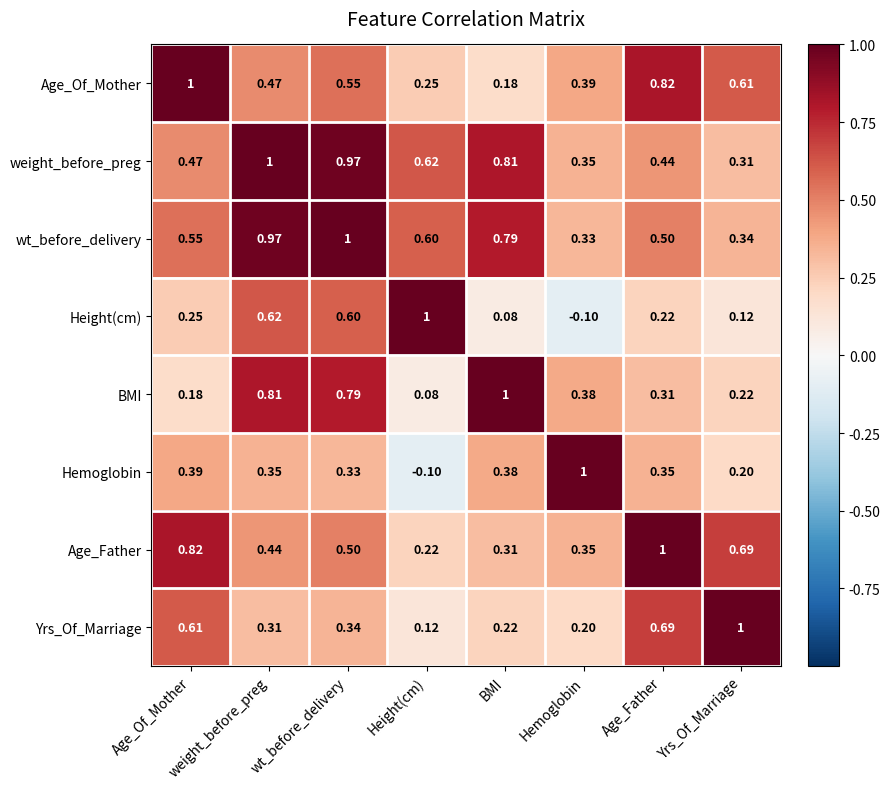

At weight_before_preg, list the series in order from largest to smallest.

weight_before_preg, wt_before_delivery, BMI, Height(cm), Age_Of_Mother, Age_Father, Hemoglobin, Yrs_Of_Marriage